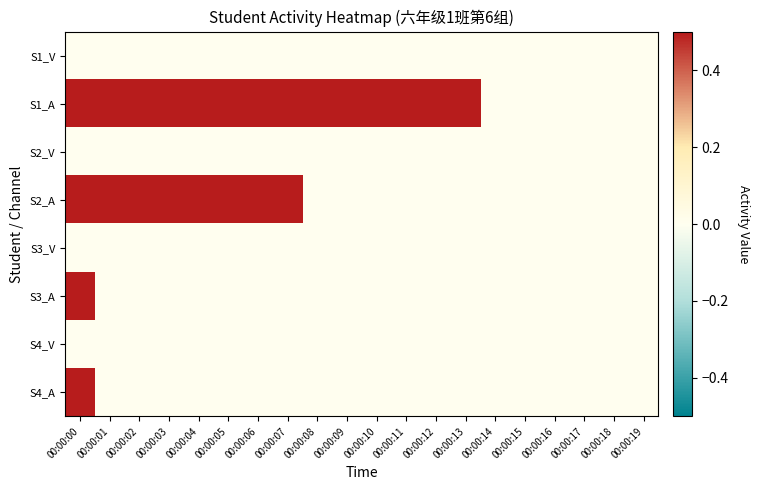

Which series has the largest total across all categories?

S1_A